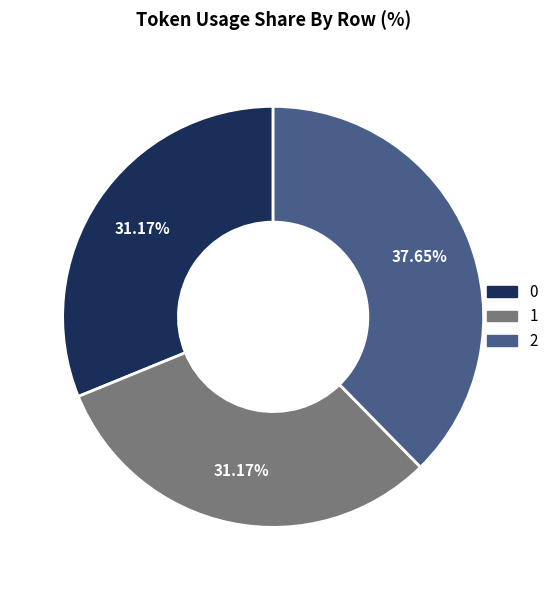

Is 0 the majority of the pie?

No